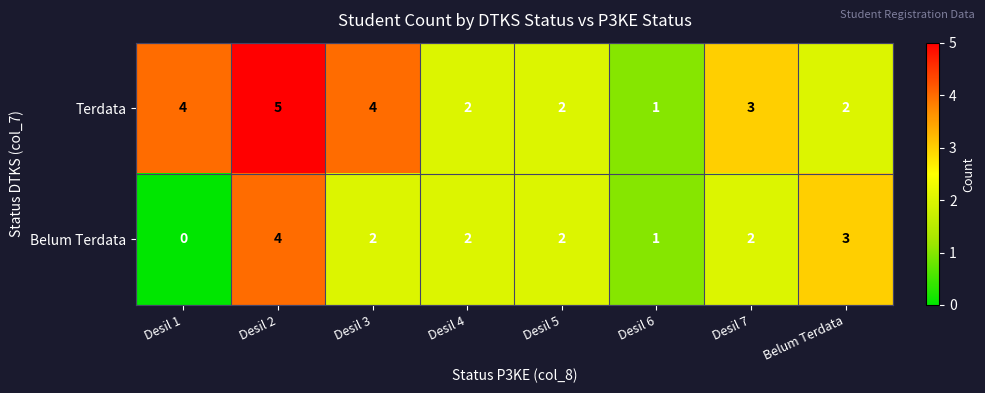

At which label does Terdata reach its peak?

Desil 2